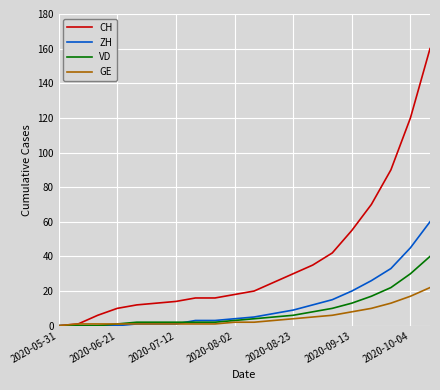

Rank the series by their maximum value, from highest to lowest.

CH, ZH, VD, GE